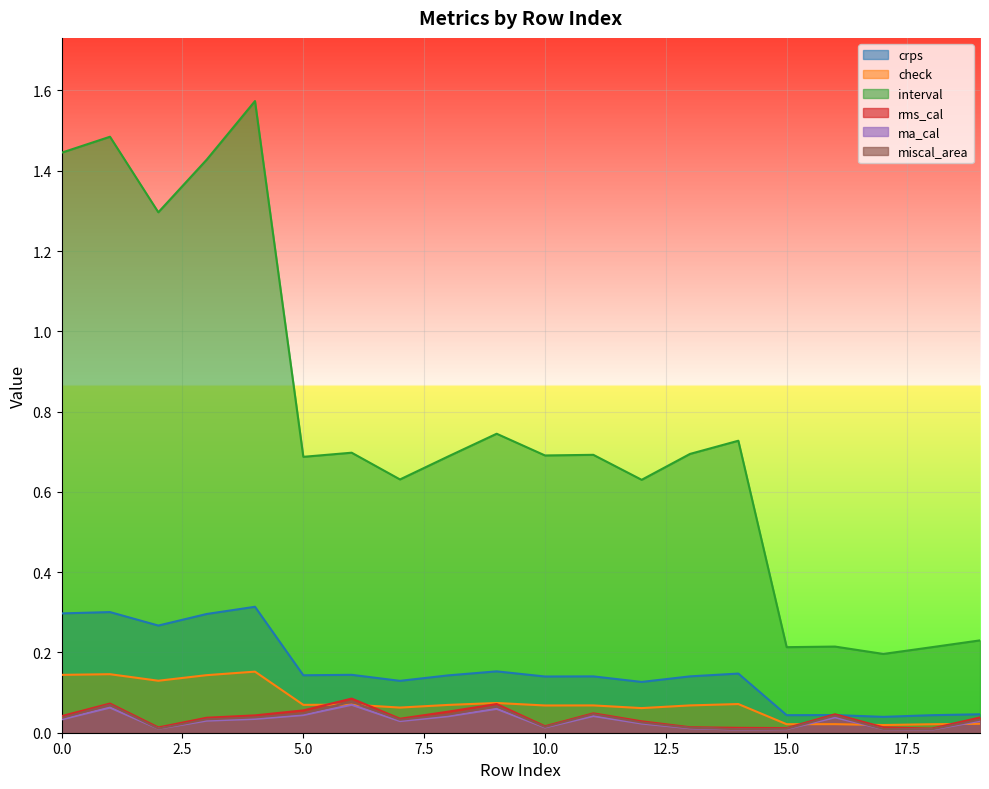

At which category does check reach its first local valley?

2